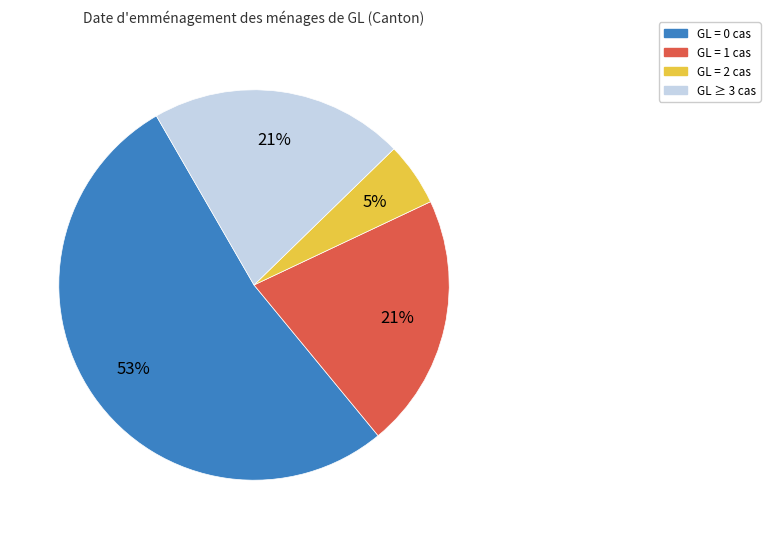

To the nearest percent, what is the average slice percentage?

25%